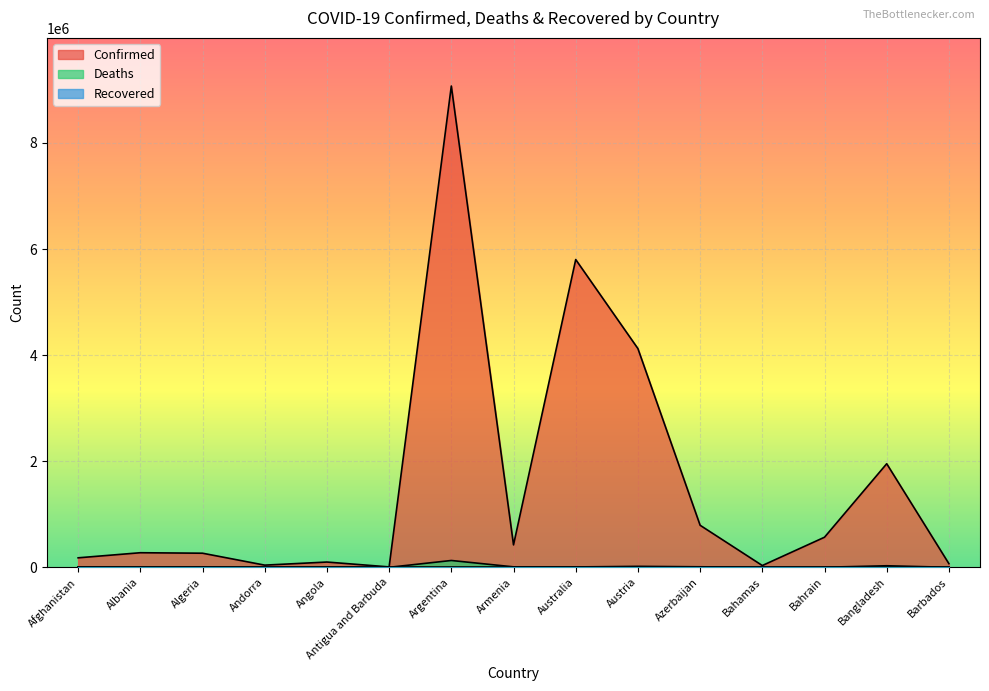

What is the smallest value displayed?

0